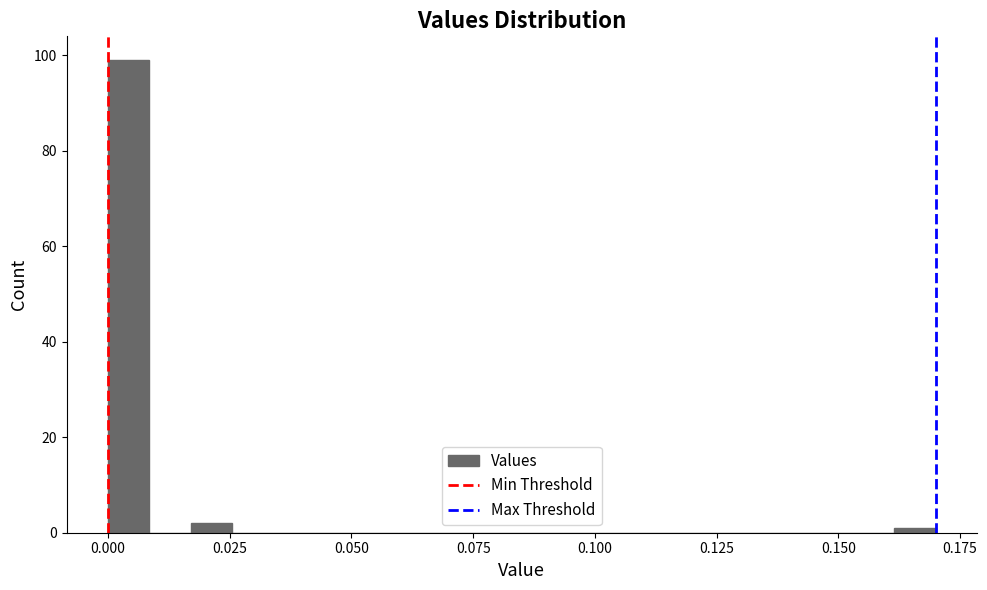

Read against the x-axis, roughly where is the centre of the tallest bar?

0.005